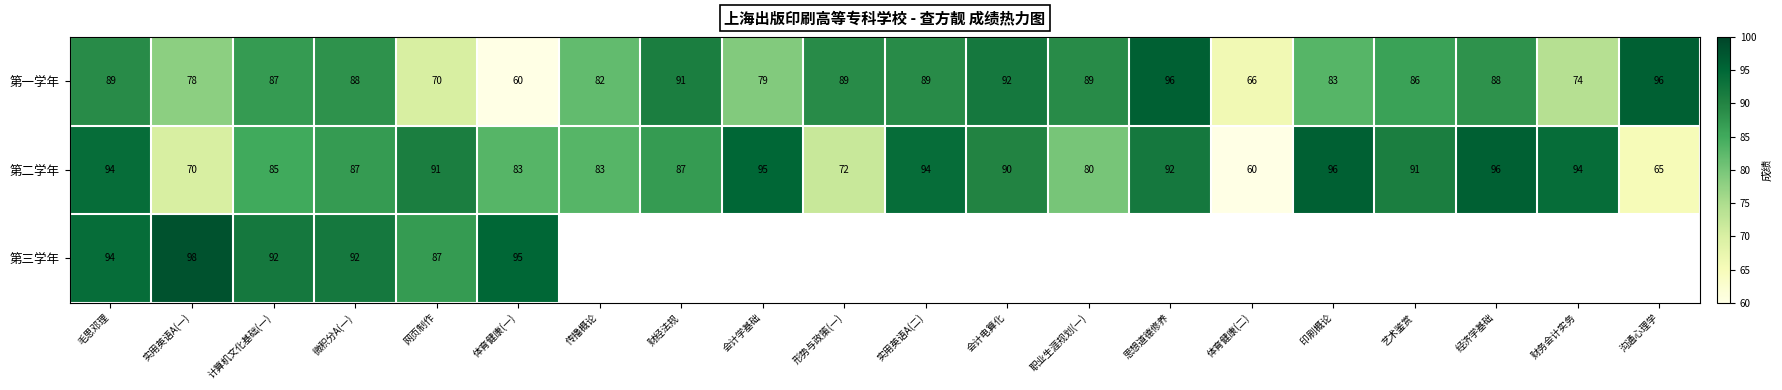

Is the value of 第二学年 at 财经法规 greater than the value of 第一学年 at 网页制作?

Yes